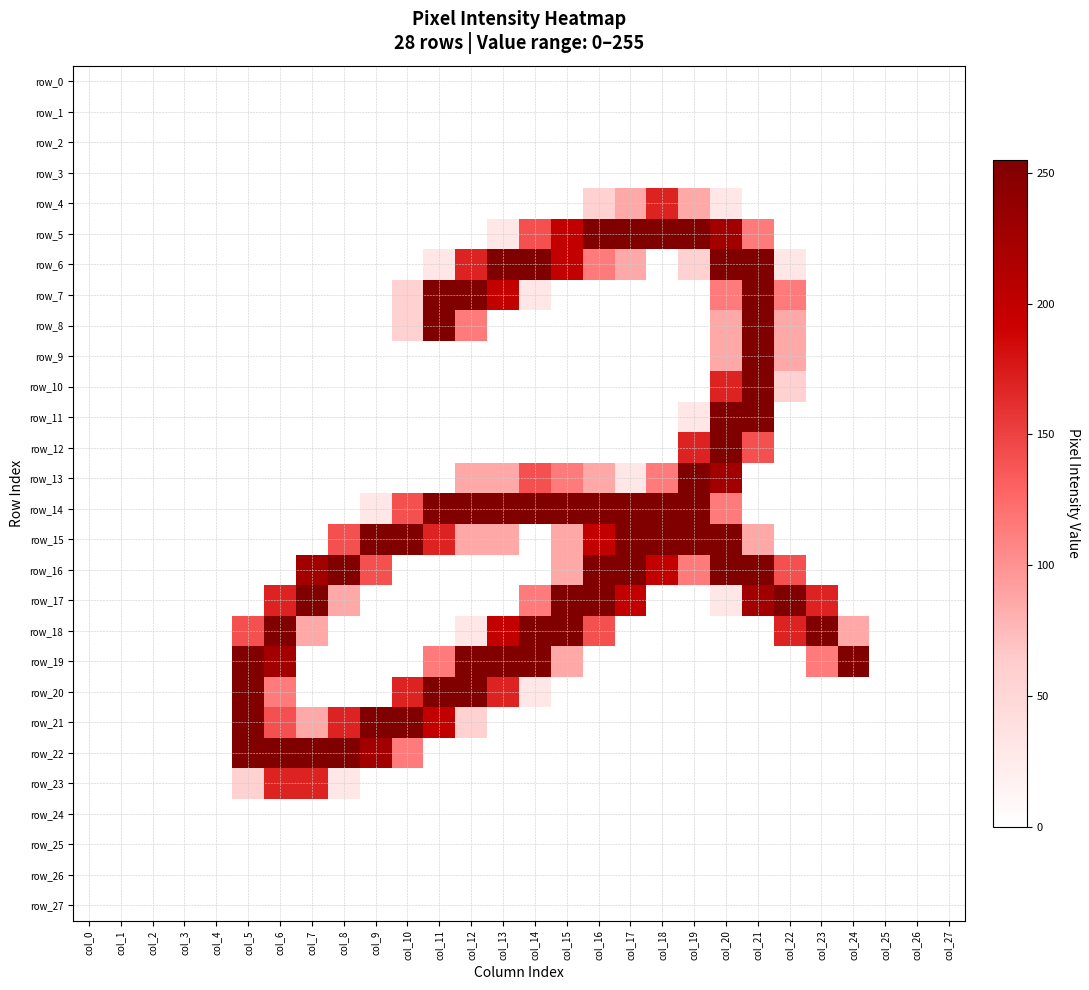

Count the number of categories in the chart.

28